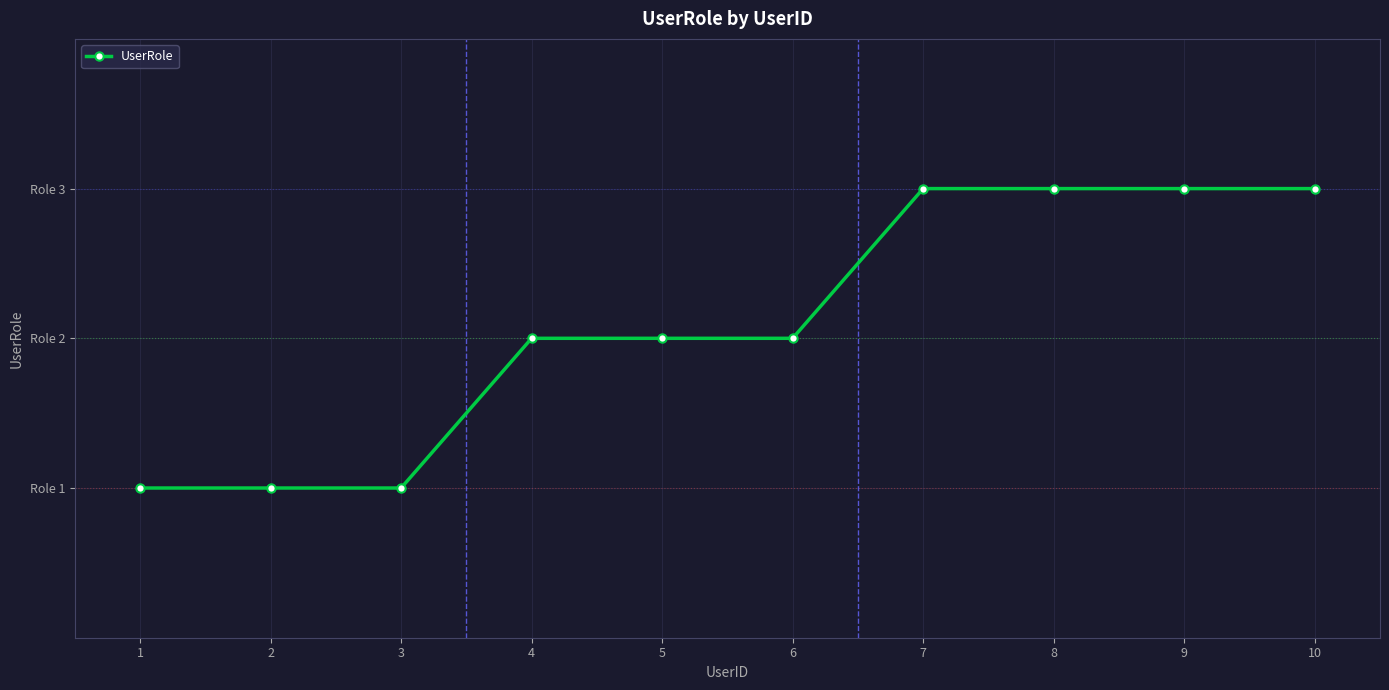

Does the chart have visible grid lines?

Yes